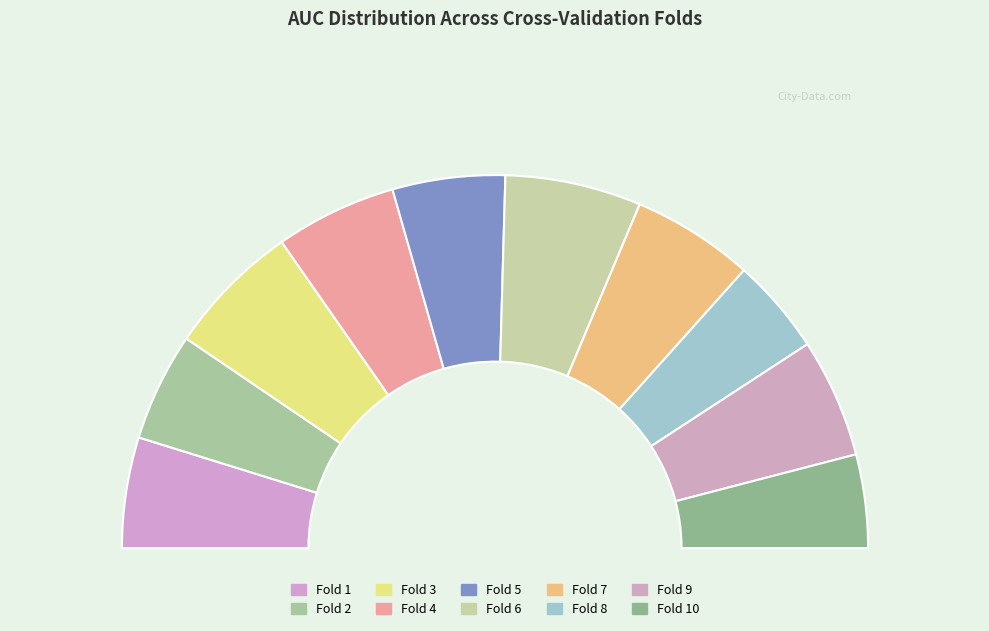

To the nearest percent, what is the average slice percentage?

10%